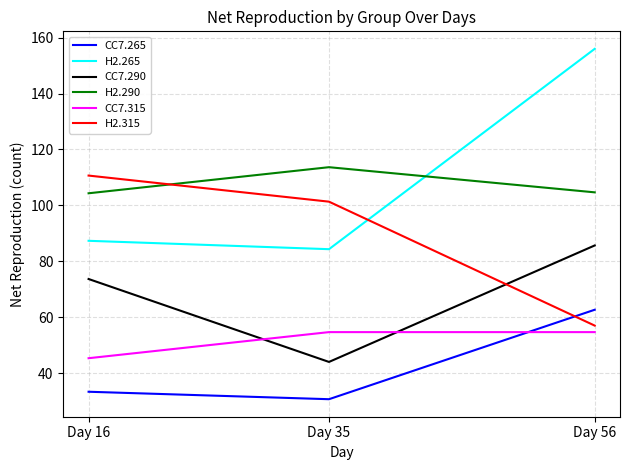

The H2.290 series shows 113.7 at Day 35. True or false?

True